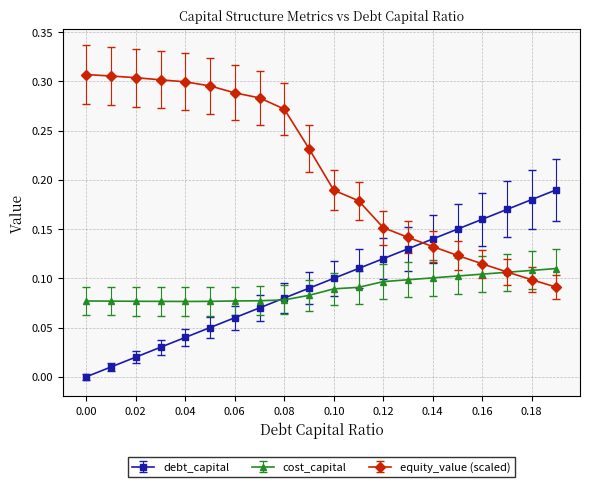

Rank the series by their maximum value, from lowest to highest.

cost_capital, debt_capital, equity_value (scaled)